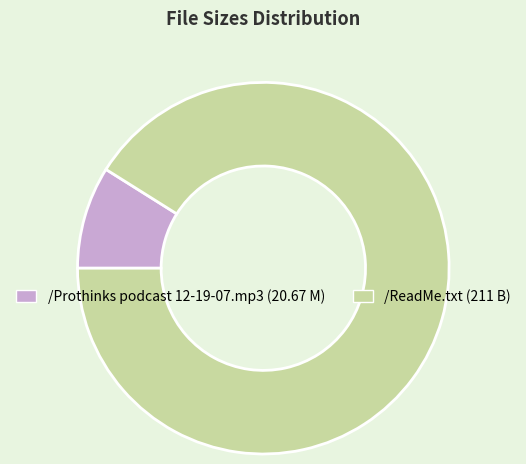

What is the ratio of the value at /ReadMe.txt to the value at /Prothinks podcast 12-19-07.mp3?

10.2